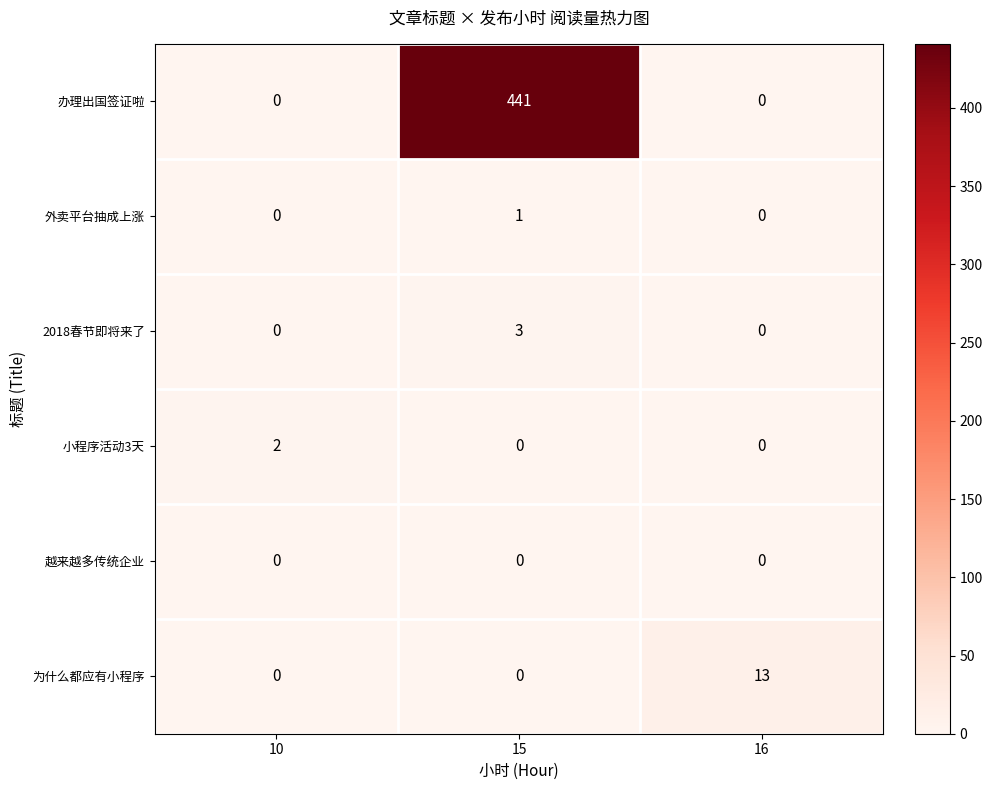

How many 外卖平台抽成上涨 values are between 0 and 1?

3